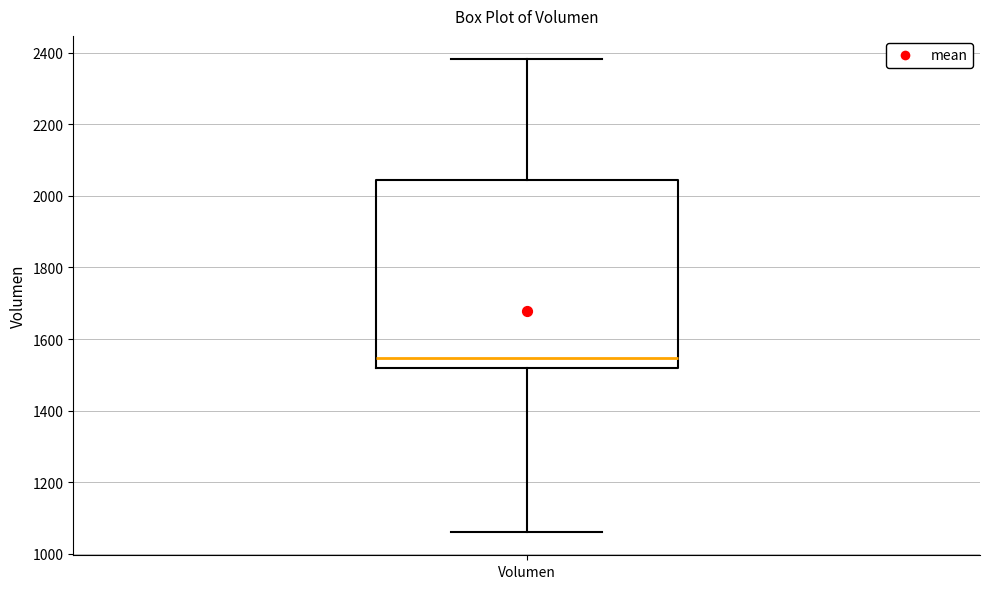

Read this box plot against the y-axis: the position of the median line, the range covered by the box, and the ends of both whiskers. The values are not printed on the chart, so give them approximately, as read against the axis.

median 1540, box 1520 to 2040, whiskers 1060 to 2380